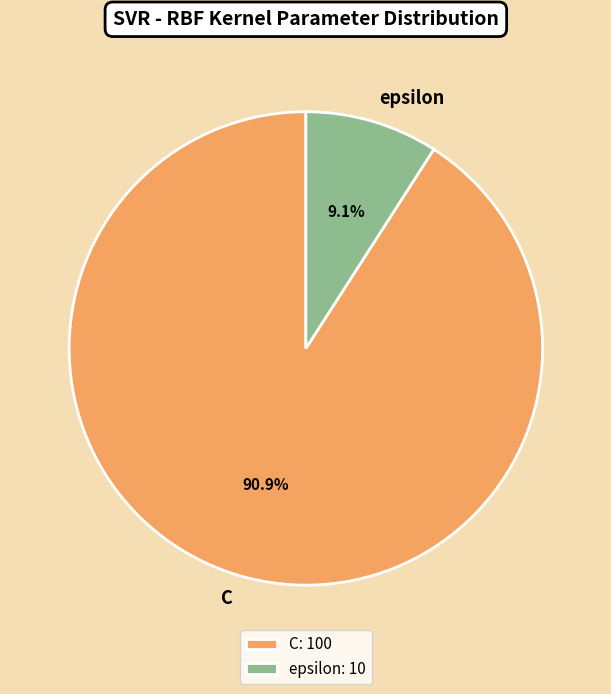

Between epsilon and C, which is larger?

C